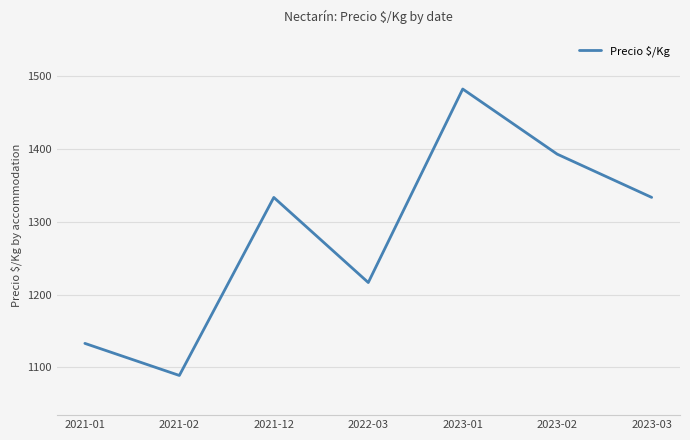

The value at 2023-01 is 1975.4. True or false?

False